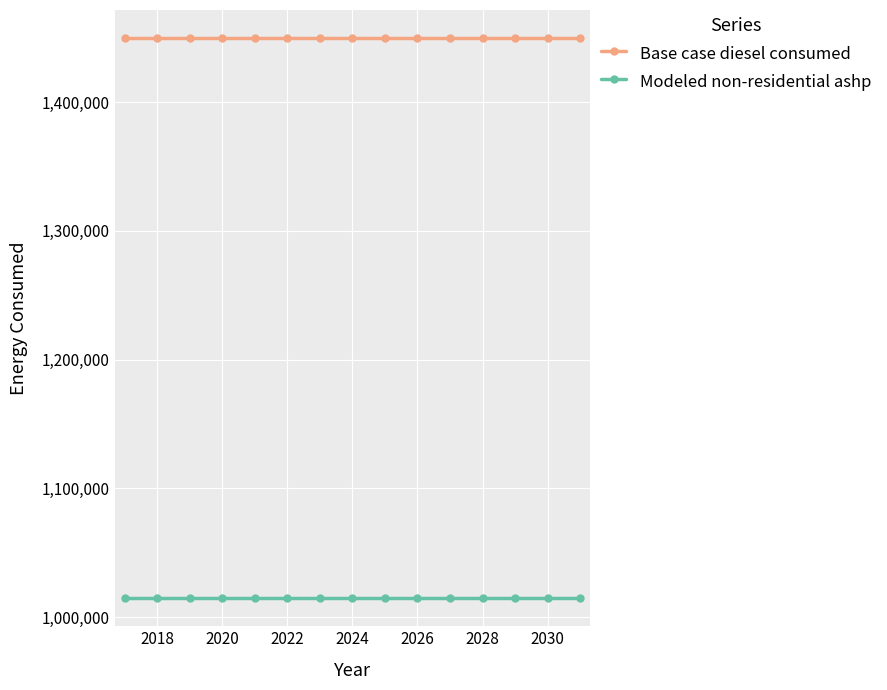

What is the highest value of the Base case diesel consumed series?

1449672.0